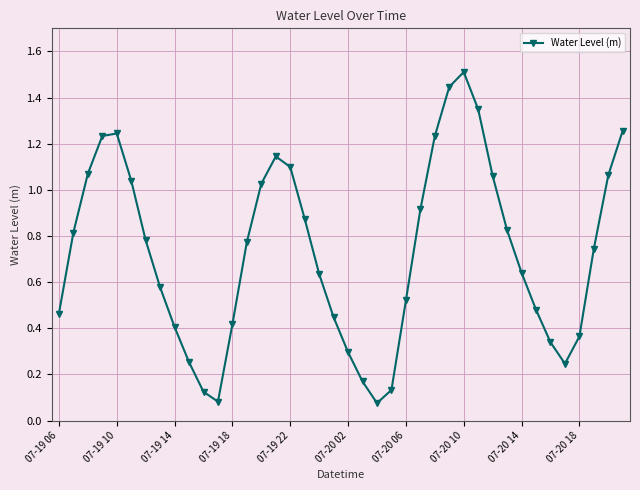

What is the maximum value shown in the chart?

1.5